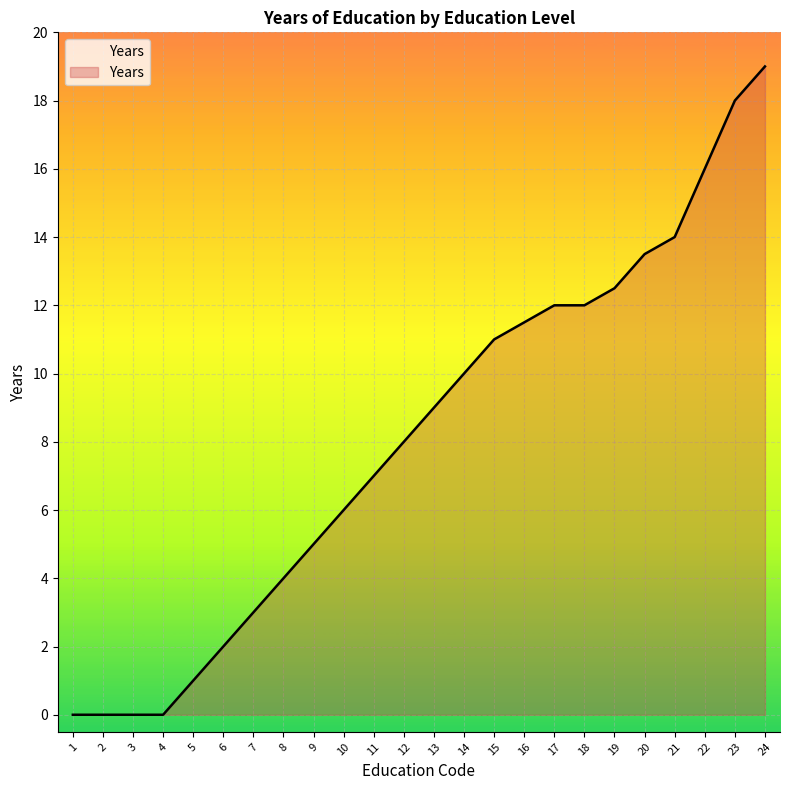

Reading right to left, list all the values displayed in this chart.

19.0	18.0	16.0	14.0	13.5	12.5	12.0	12.0	11.5	11.0	10.0	9.0	8.0	7.0	6.0	5.0	4.0	3.0	2.0	1.0	0.0	0.0	0.0	0.0